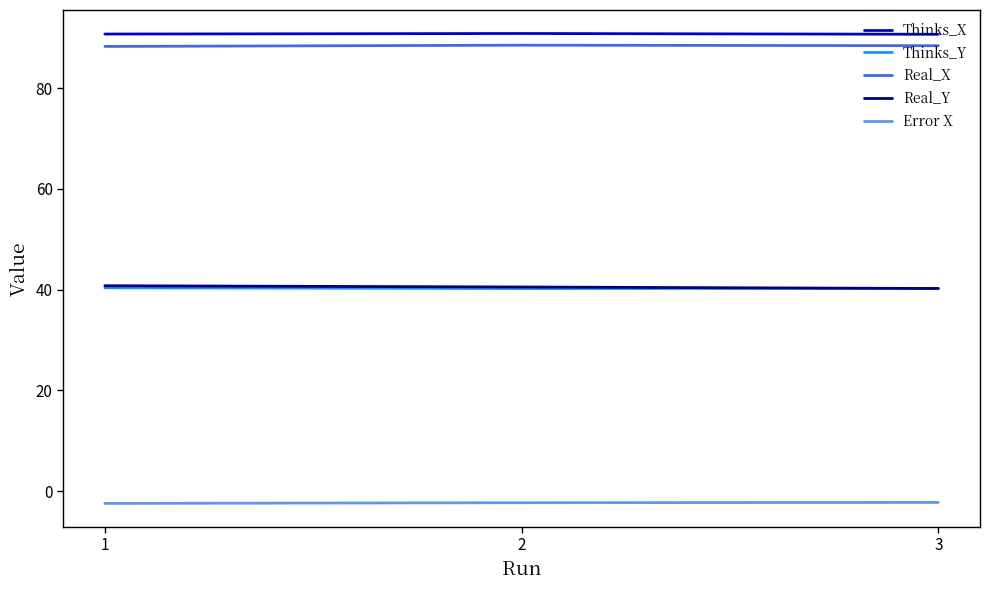

Does the chart have visible grid lines?

No